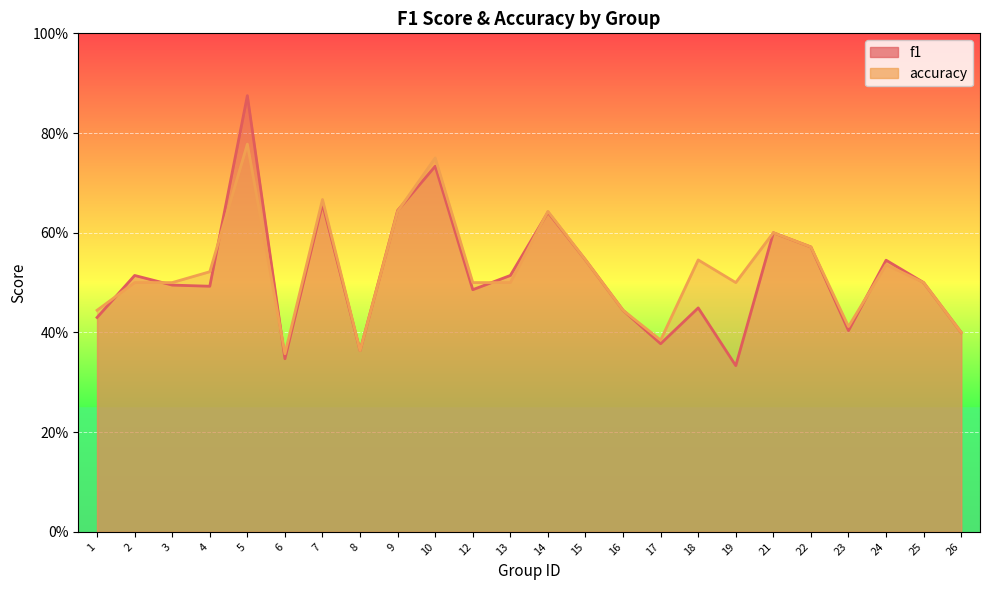

How many data points does each series have?

24